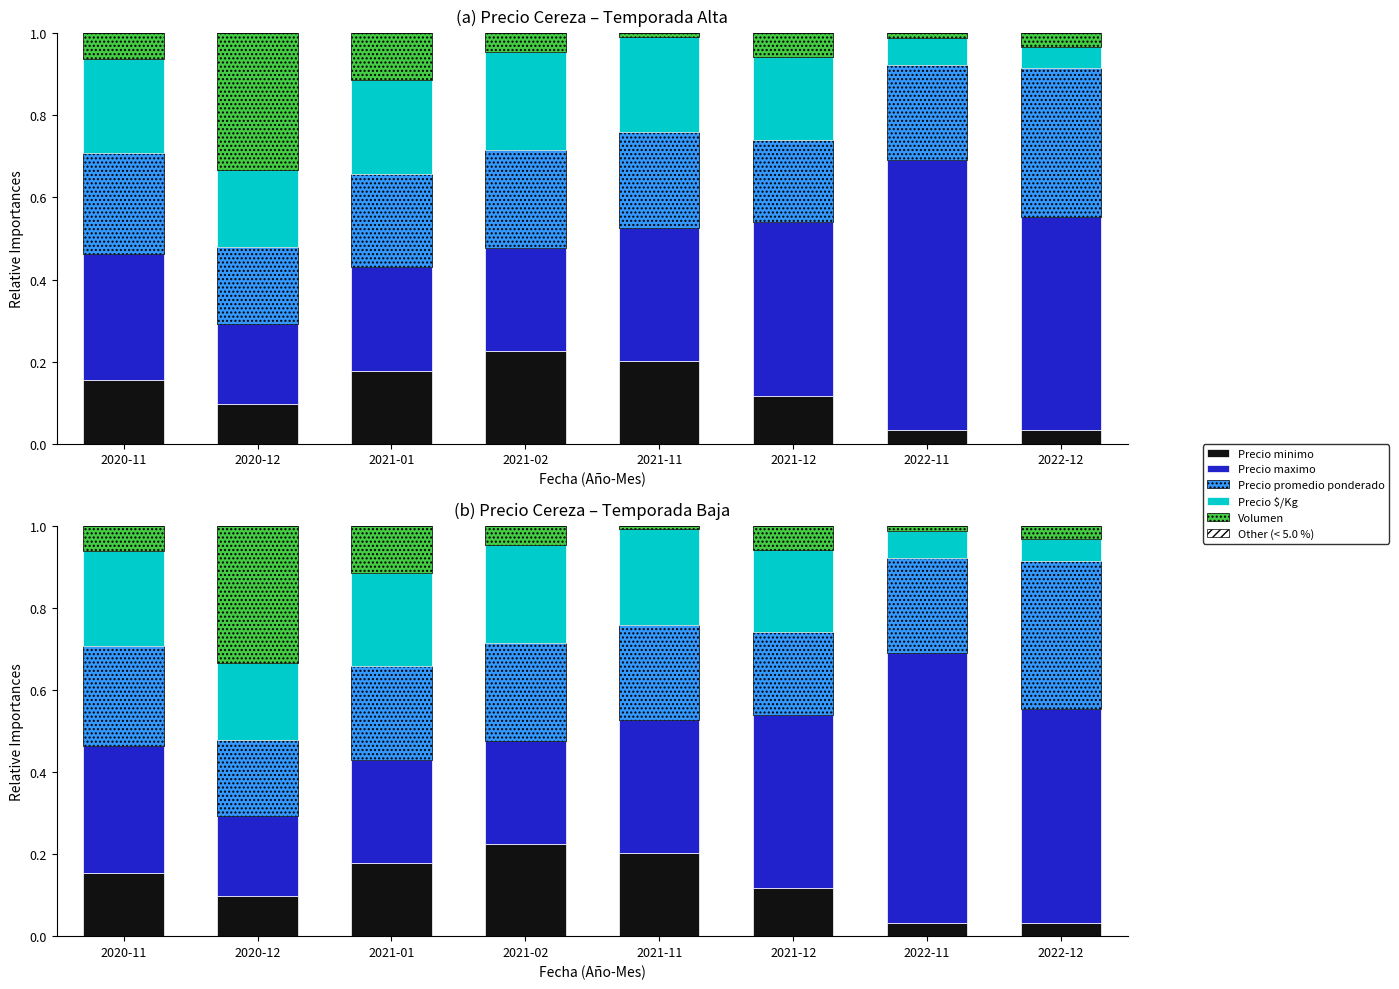

What is the sum of the Precio maximo values at 2021-12 and 2020-12?

0.6